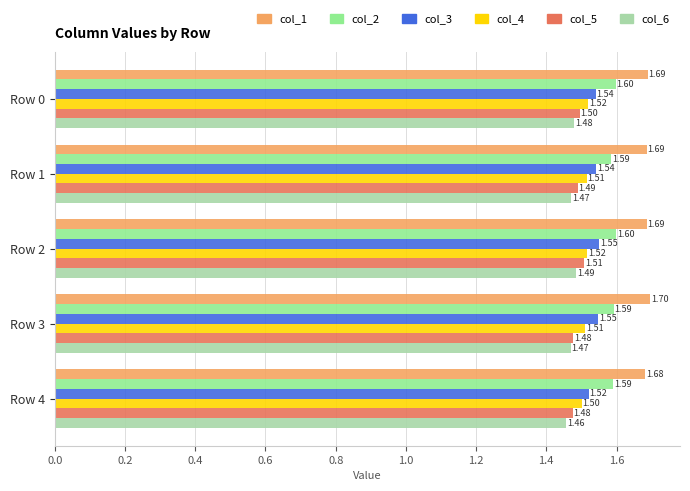

Which series has the largest total across all categories?

col_1